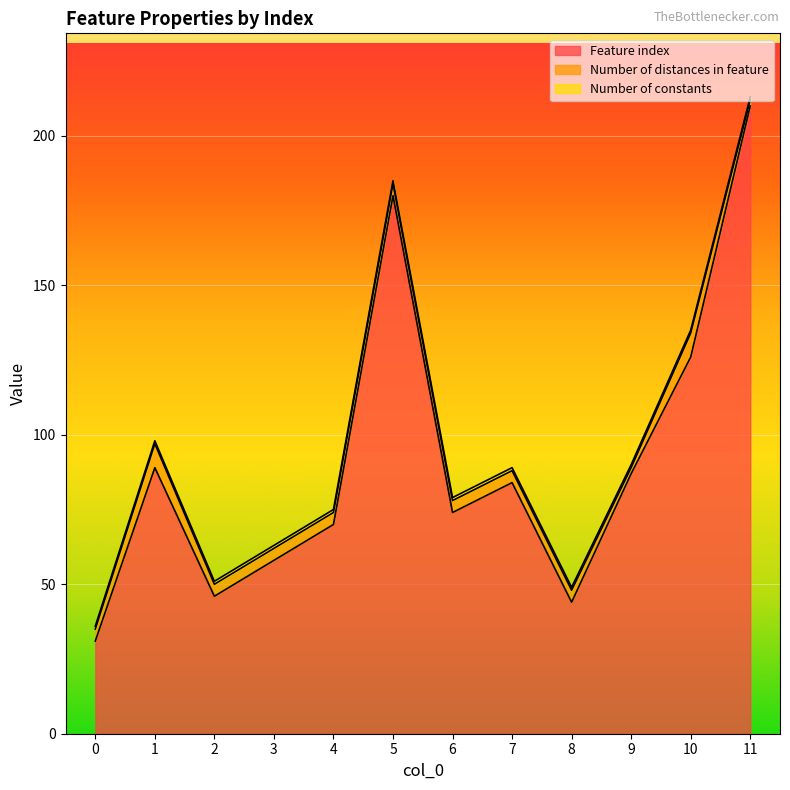

What is the sum of the Feature index values at 8 and 1?

133